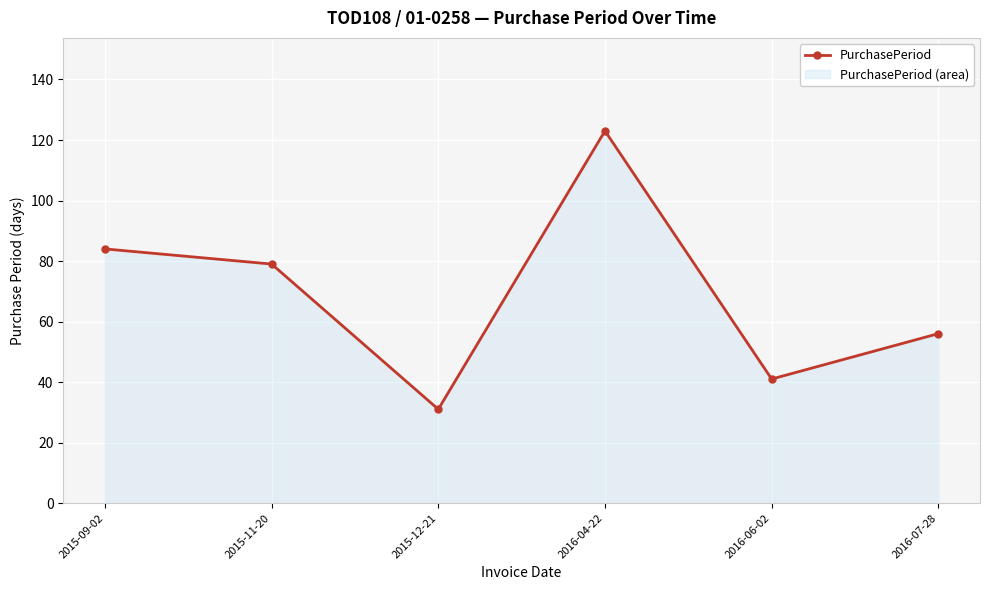

Is it true that the value at 2015-11-20 is 46?

False